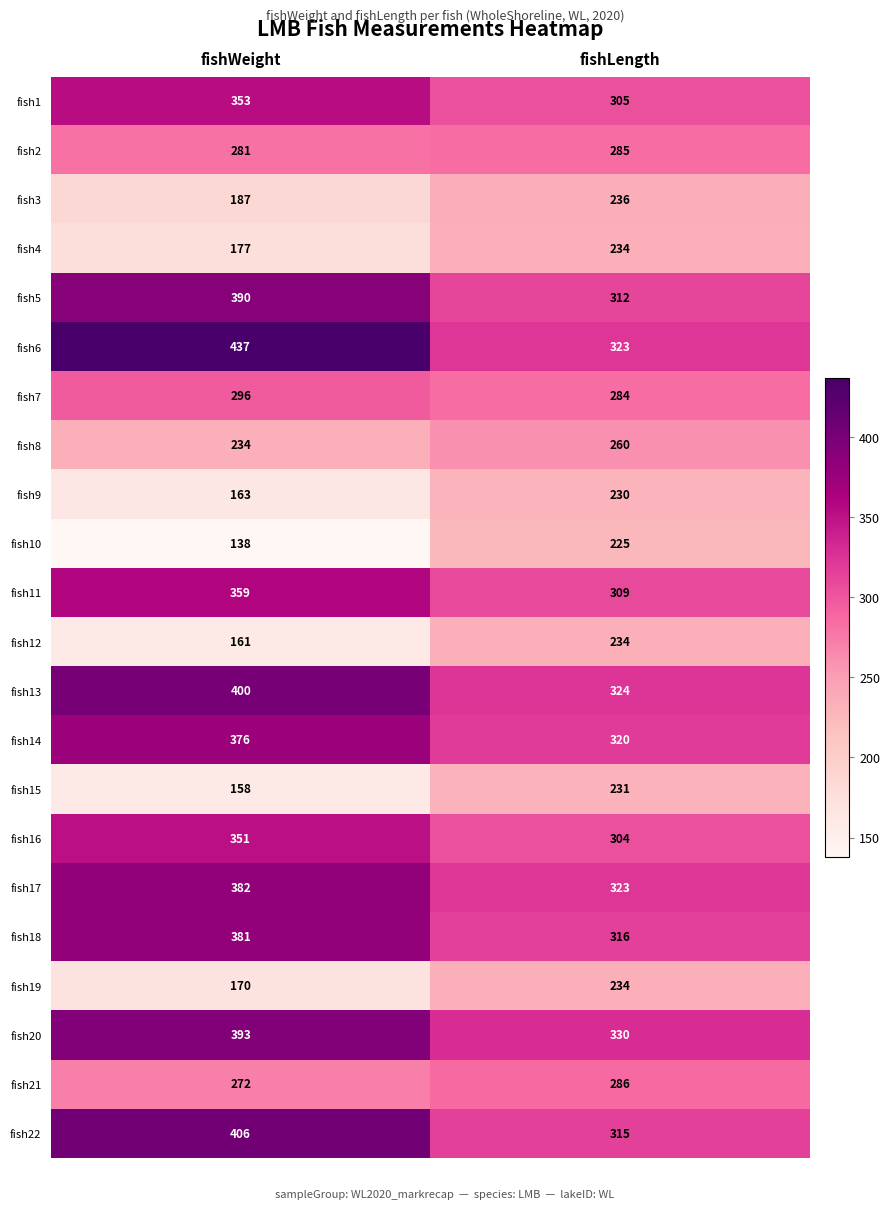

Which series has the widest spread of values?

fish6